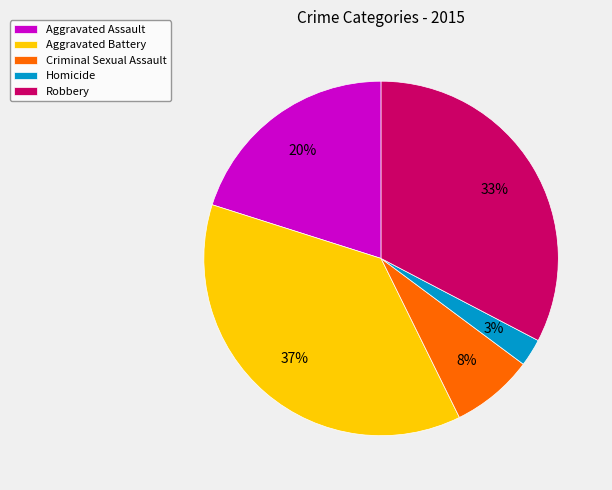

Do Robbery and Criminal Sexual Assault together represent more than half of the pie?

No